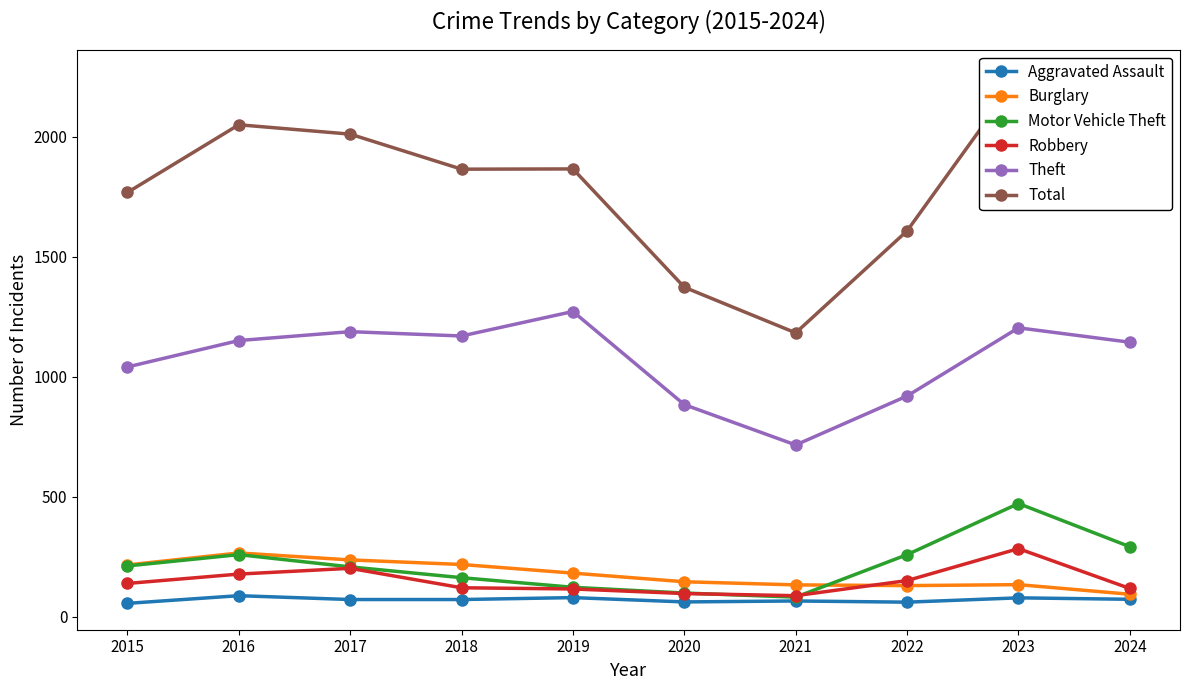

What is the maximum value shown in the chart?

2252